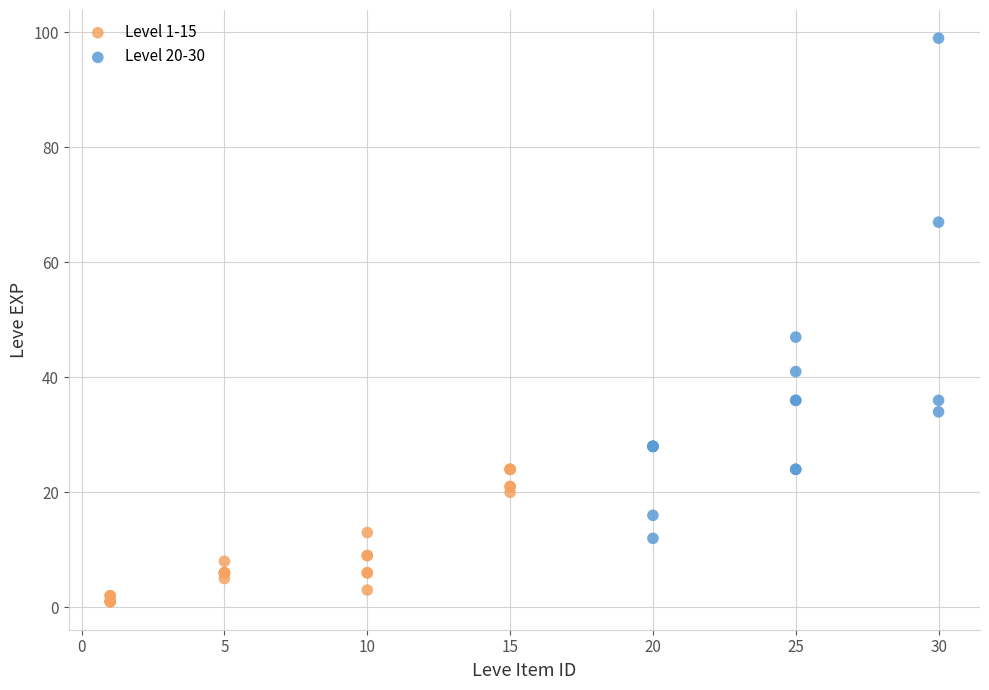

Which series has the largest Y range (max minus min)?

Level 20-30